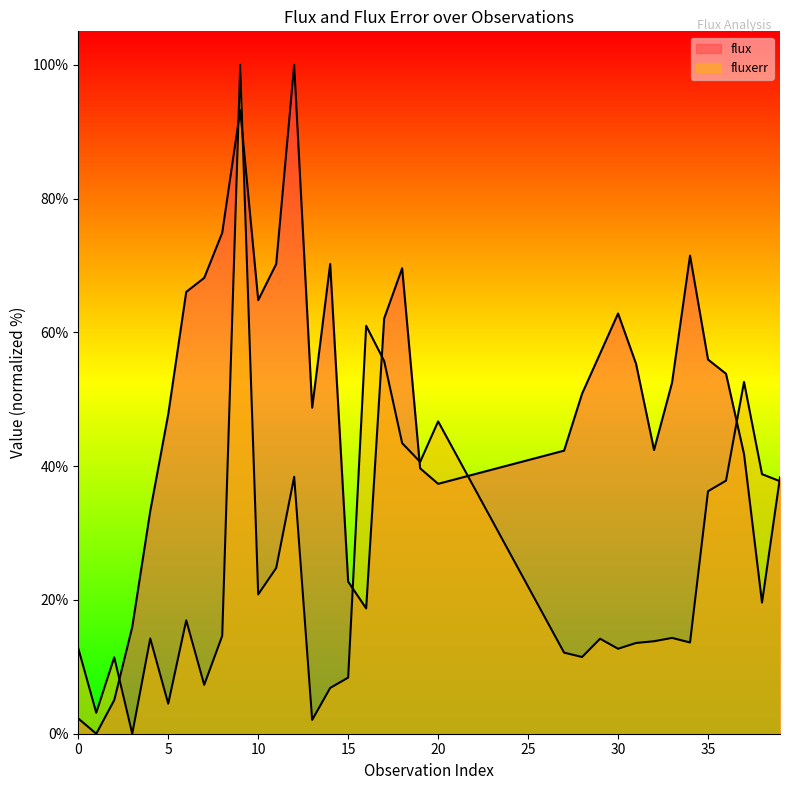

True or false: flux and fluxerr cross at least once.

True